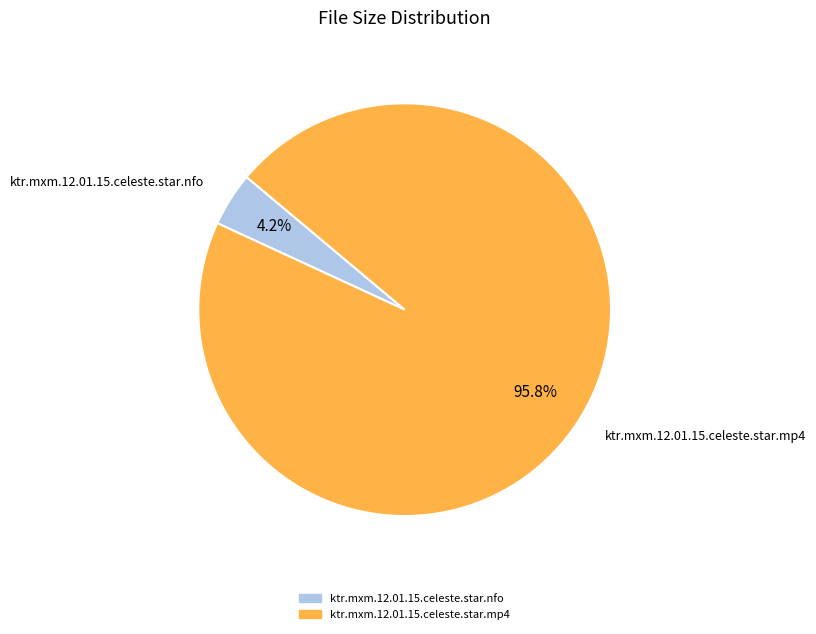

Combined, what portion of the pie is ktr.mxm.12.01.15.celeste.star.mp4 and ktr.mxm.12.01.15.celeste.star.nfo?

100.0%